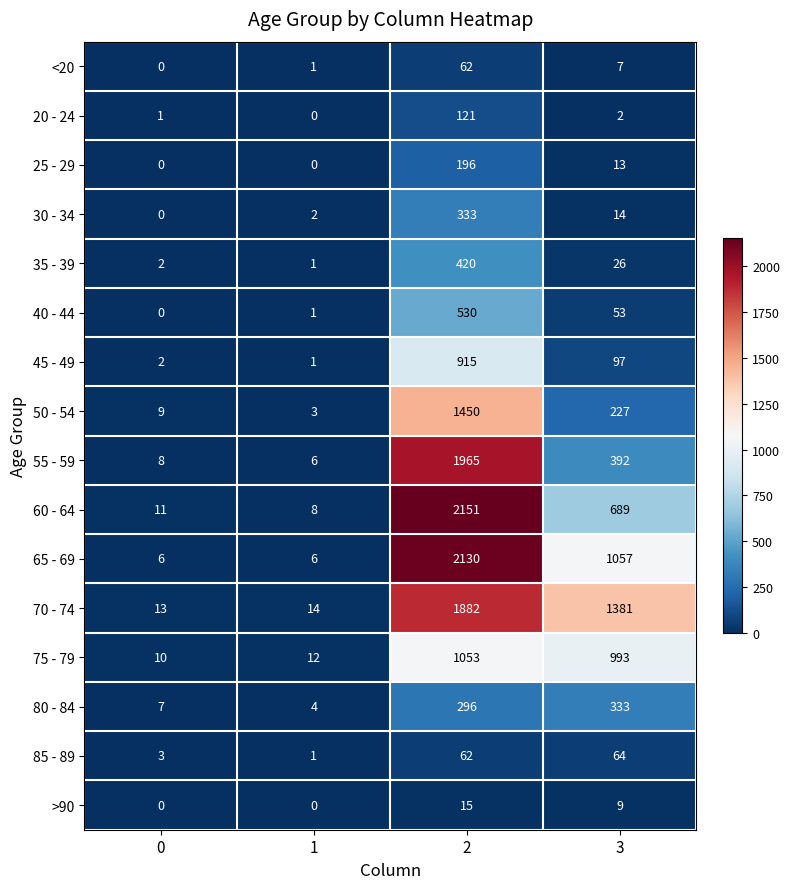

Between 1 and 3, which series saw the biggest shift?

70 - 74